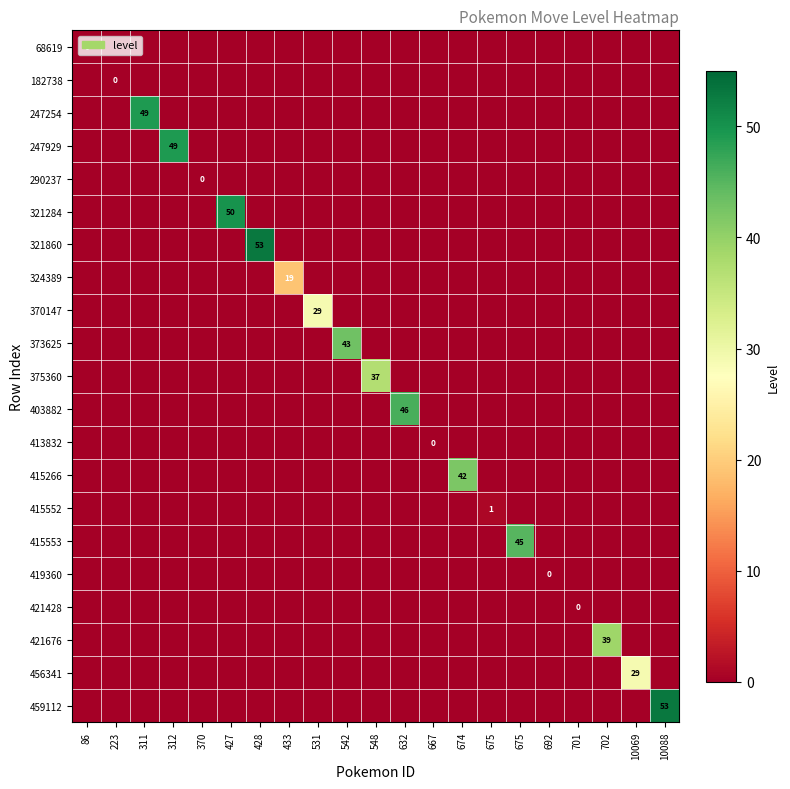

Which category has the lowest value in the 415552 series?

86